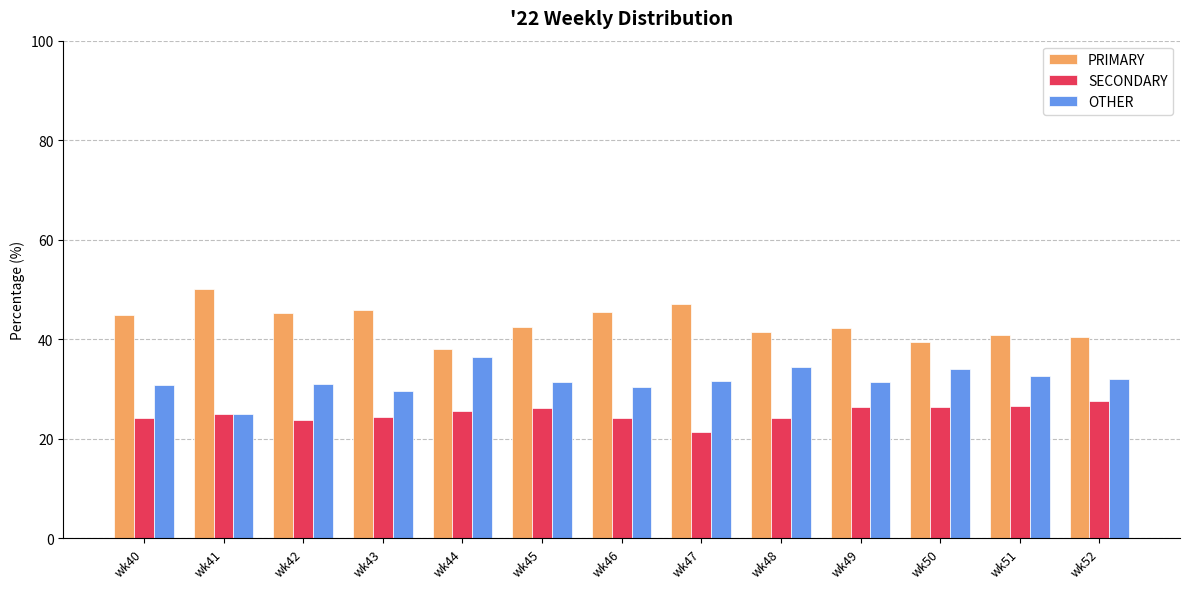

The PRIMARY series shows 40.5 at wk52. True or false?

True